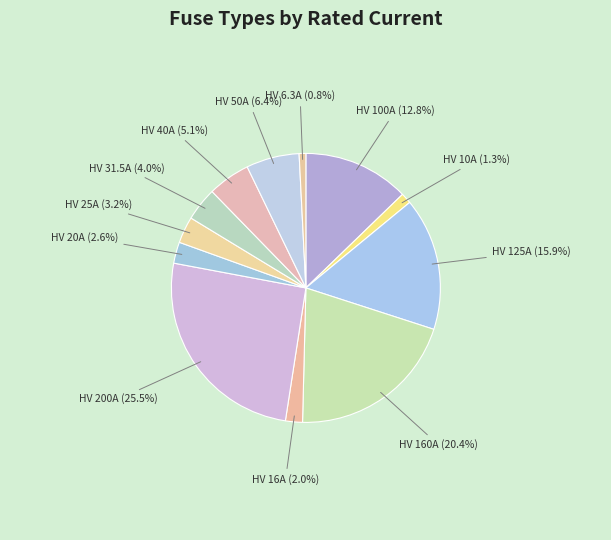

To the nearest percent, what is the average slice percentage?

8%